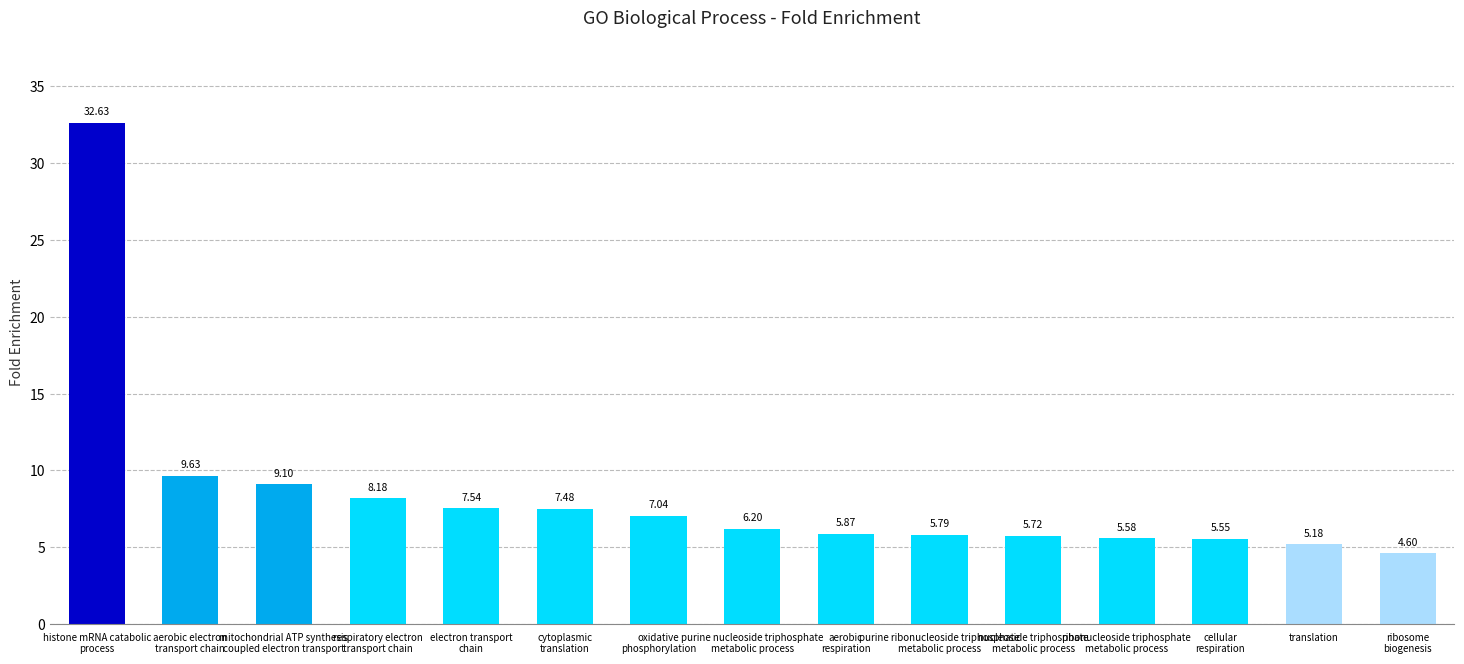

What is the sum of all values?

126.1